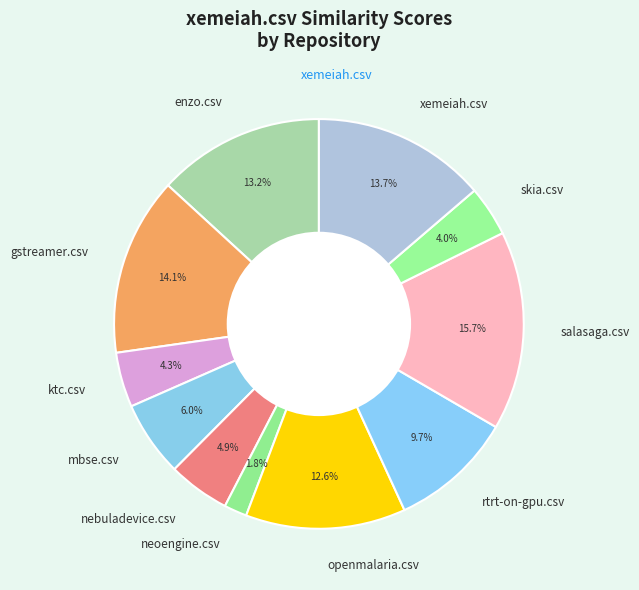

Which has a higher value, salasaga.csv or openmalaria.csv?

salasaga.csv